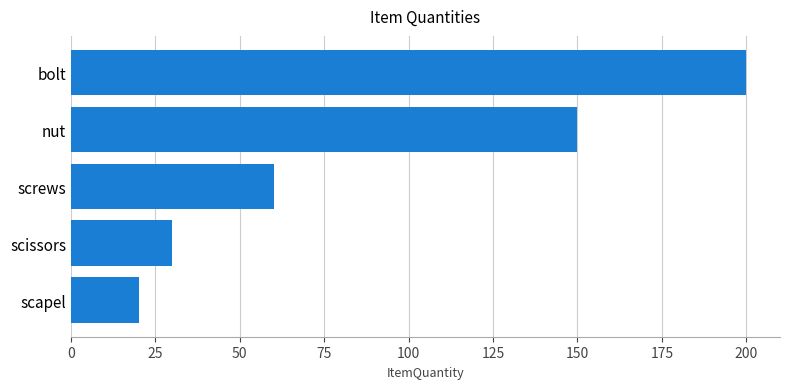

Reading bottom to top, extract all data points from this chart.

scapel=20	scissors=30	screws=60	nut=150	bolt=200